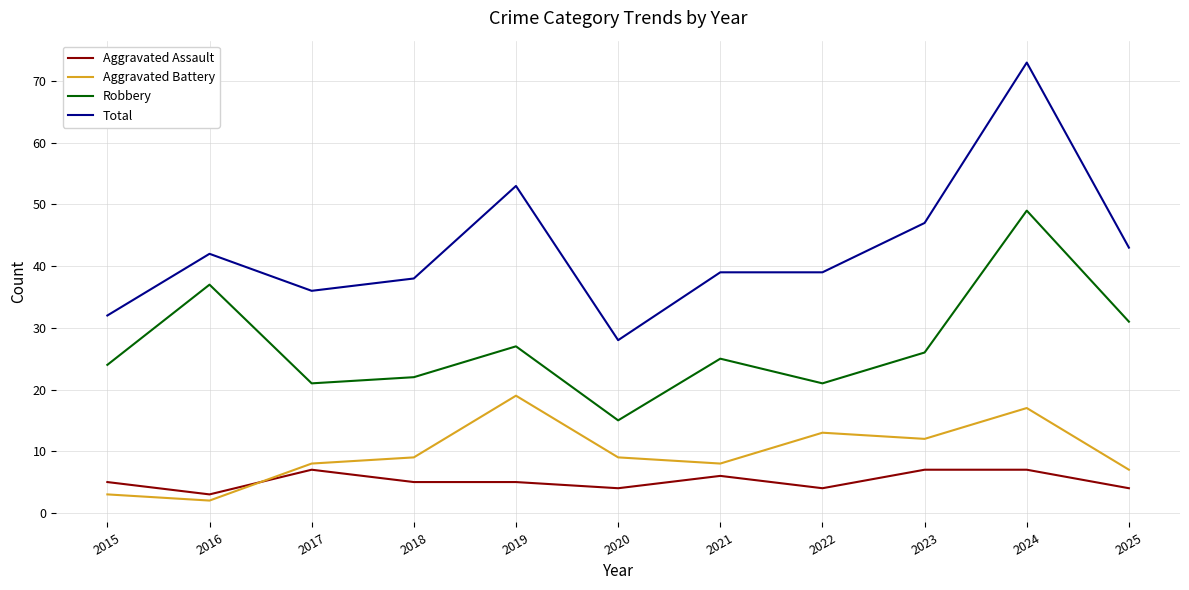

Reading right to left, what are all the values shown in this chart?

Aggravated Assault: 2025=4	2024=7	2023=7	2022=4	2021=6	2020=4	2019=5	2018=5	2017=7	2016=3	2015=5
Aggravated Battery: 2025=7	2024=17	2023=12	2022=13	2021=8	2020=9	2019=19	2018=9	2017=8	2016=2	2015=3
Robbery: 2025=31	2024=49	2023=26	2022=21	2021=25	2020=15	2019=27	2018=22	2017=21	2016=37	2015=24
Total: 2025=43	2024=73	2023=47	2022=39	2021=39	2020=28	2019=53	2018=38	2017=36	2016=42	2015=32